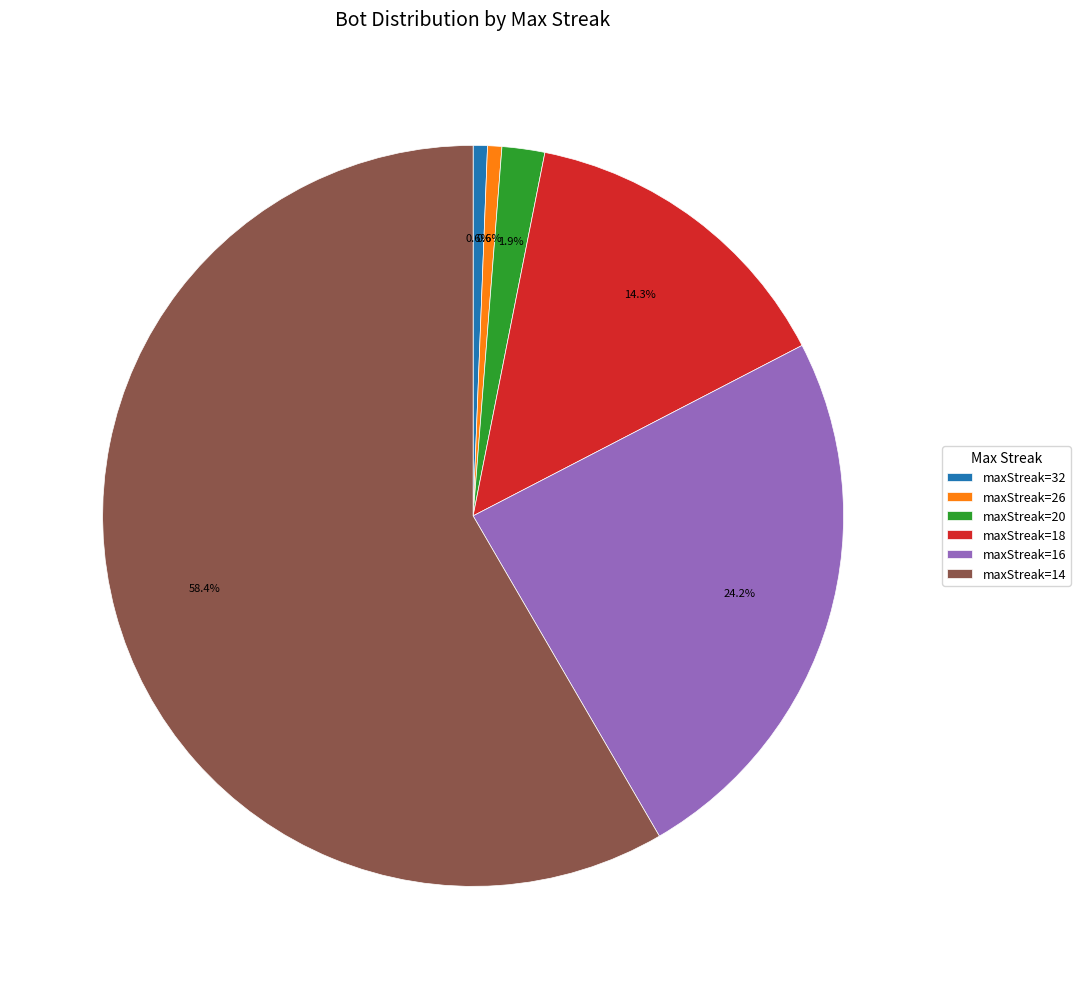

What is the largest slice in the pie chart?

maxStreak=14